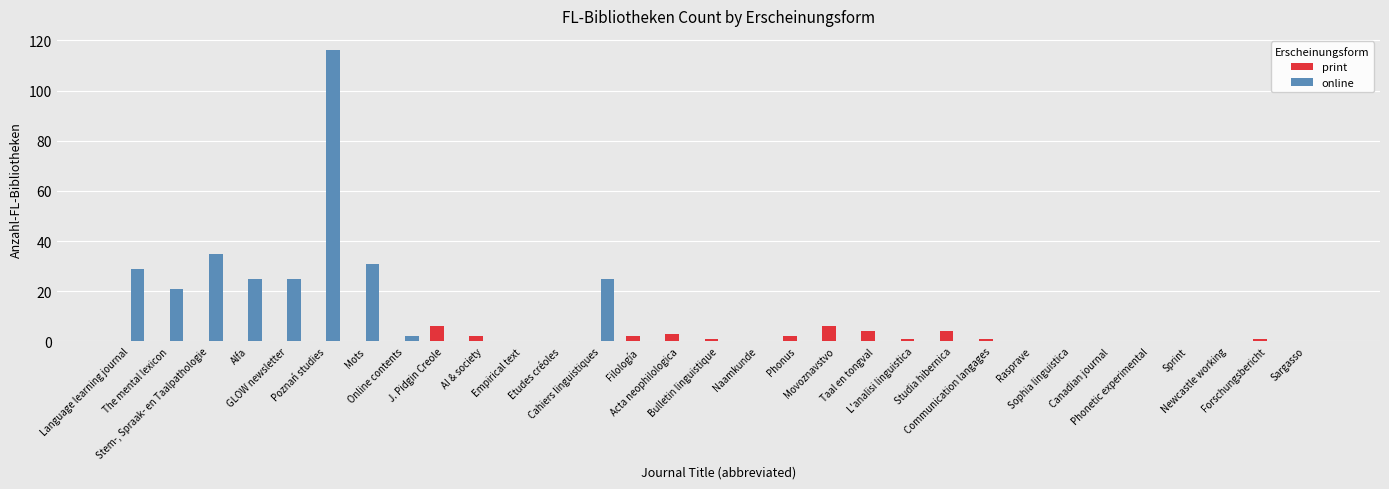

What is the sum of all print values?

33